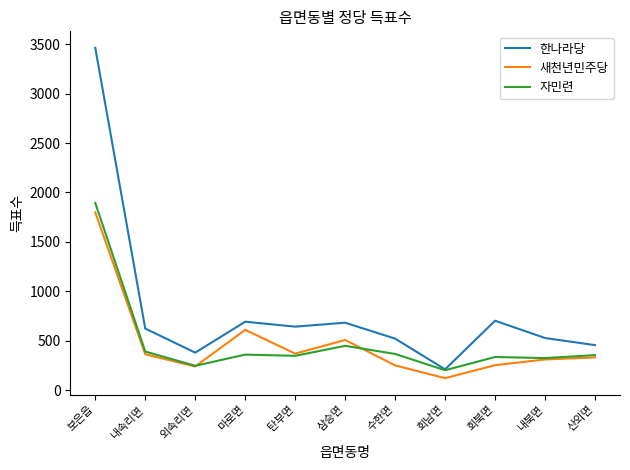

The 자민련 series shows 455 at 내북면. True or false?

False